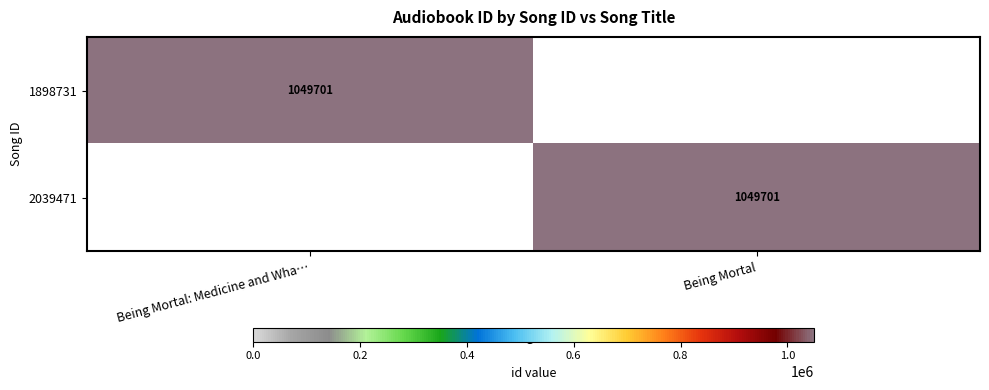

The value of 1898731 at Being Mortal: Medicine and Wha… is 479086. True or false?

False